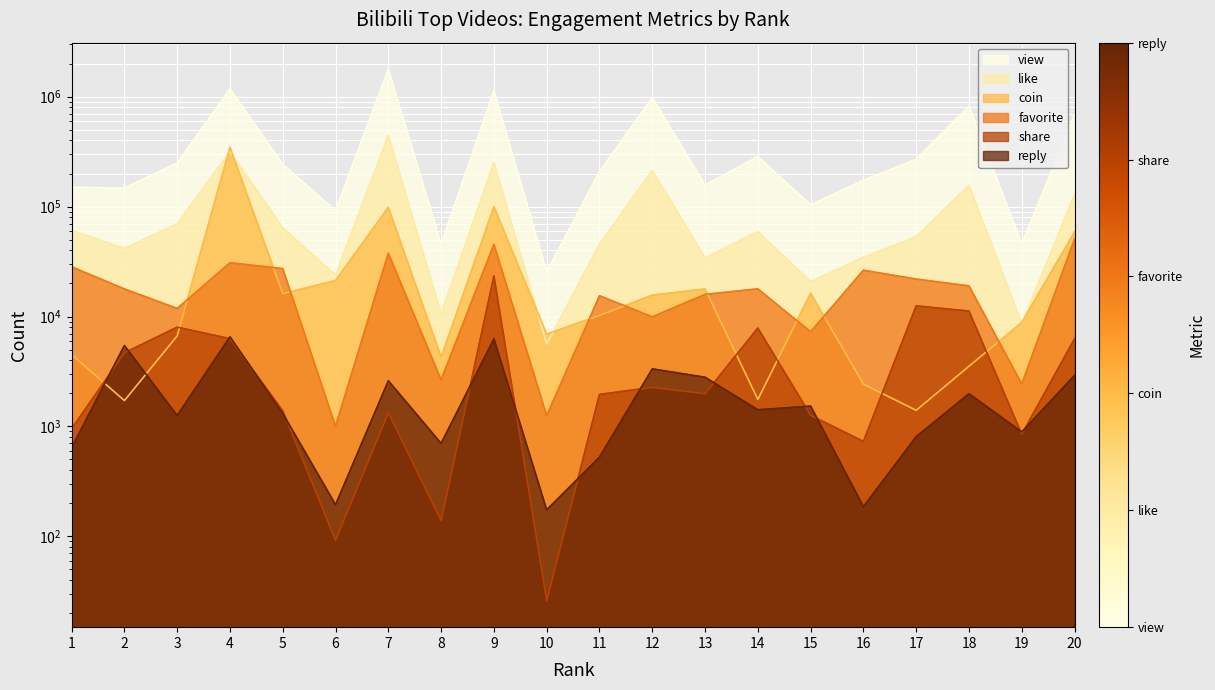

In share, how many points are lower than both neighbors (excluding endpoints)?

6